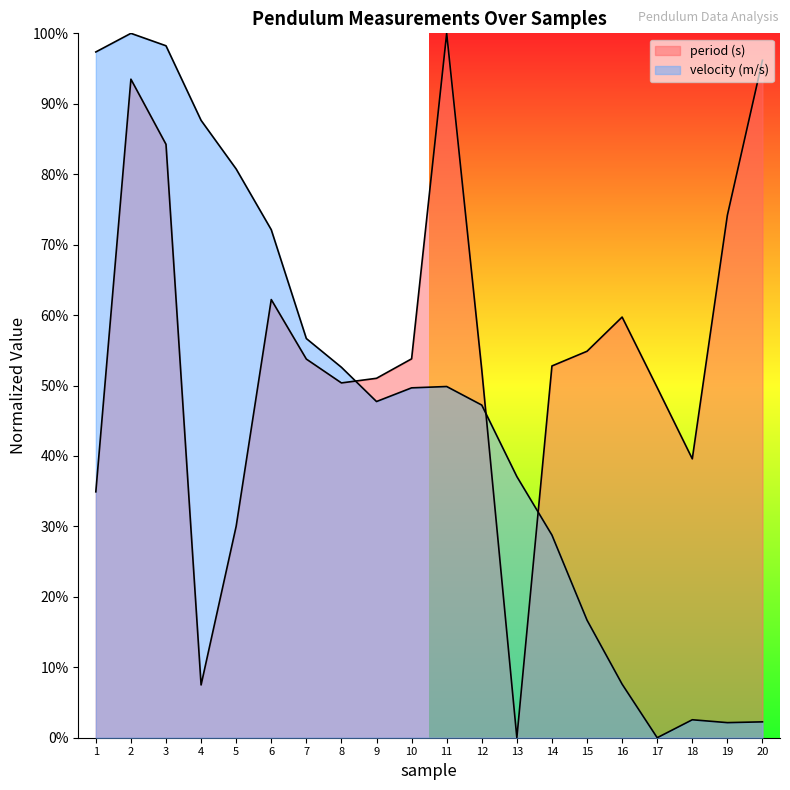

At how many categories does at least one series exceed 0?

20